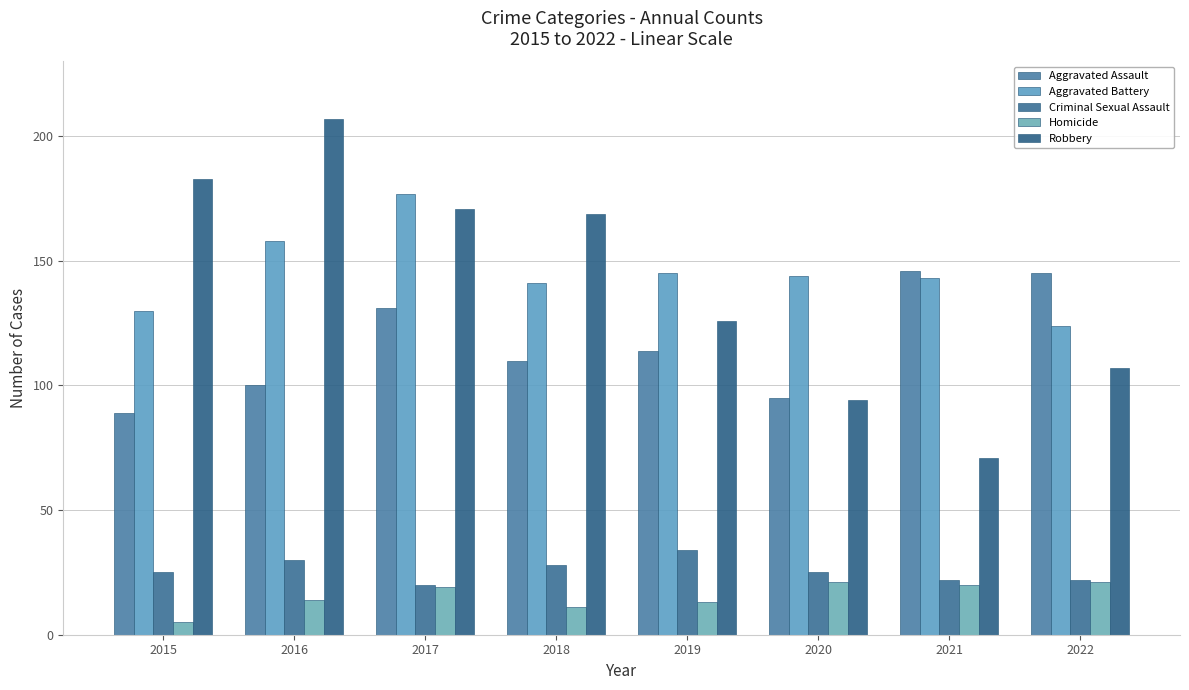

Is the value of Aggravated Assault at 2020 greater than the value of Aggravated Battery at 2021?

No